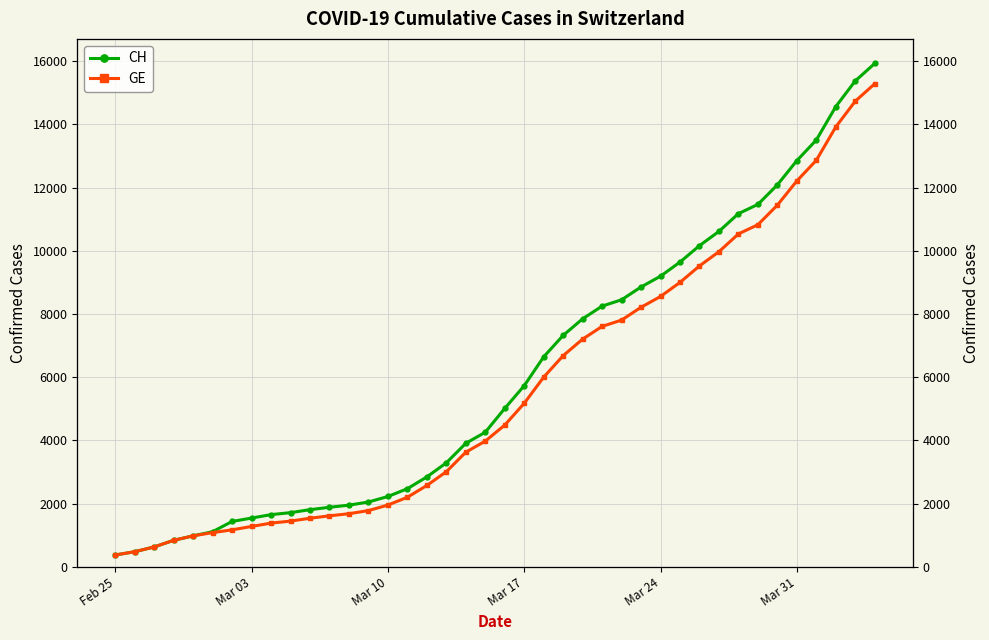

How many values in the CH series exceed 5012?

19